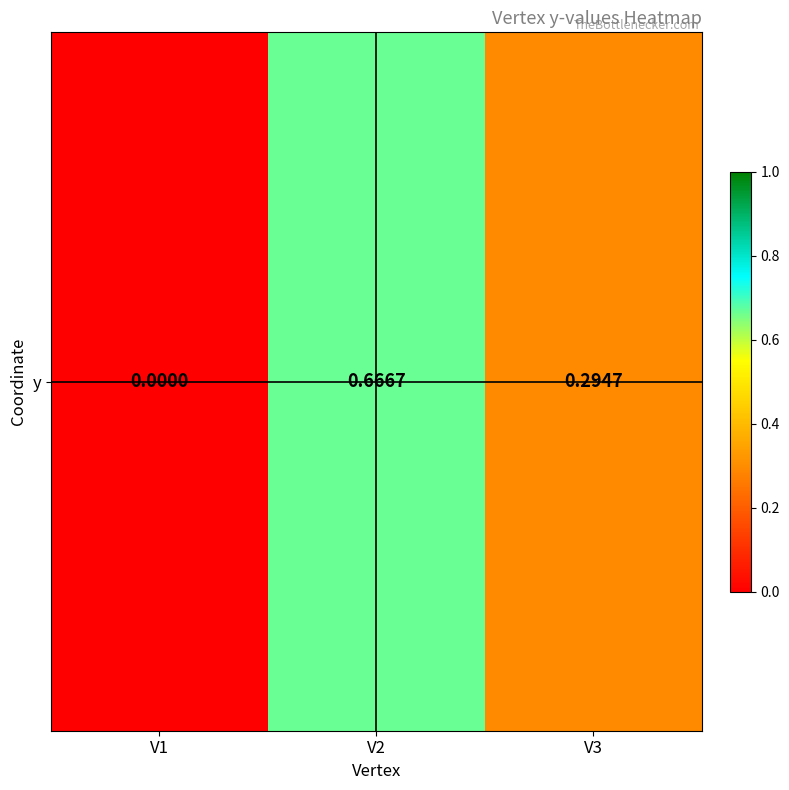

Reading left to right, transcribe all the data shown in this chart.

V1=0.0	V2=0.7	V3=0.3